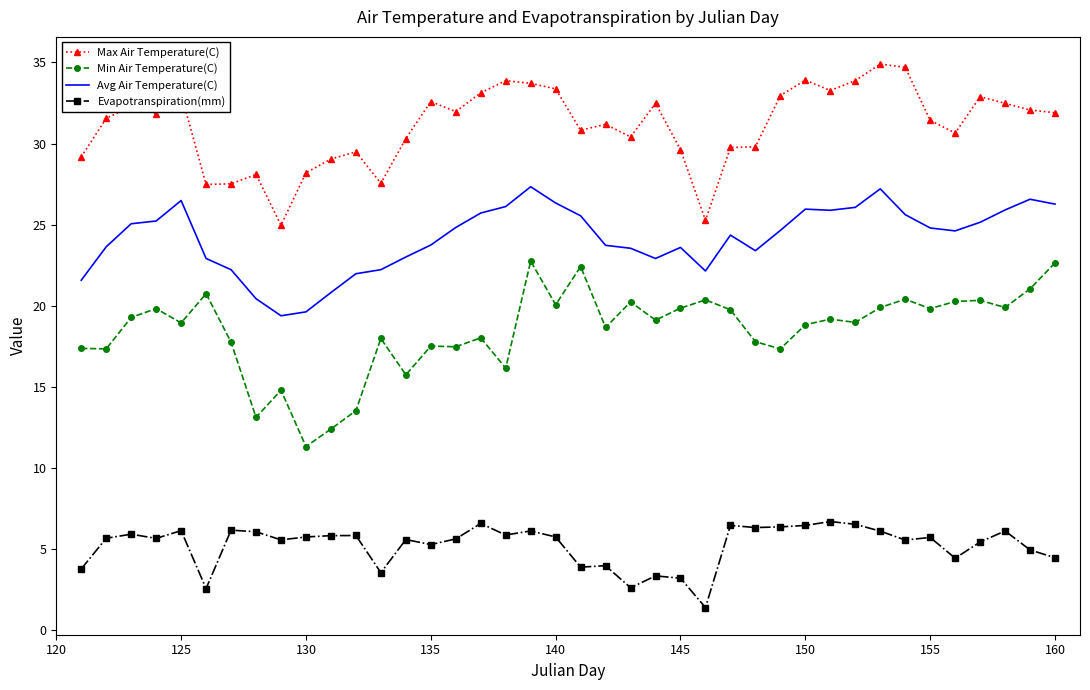

Count the number of data series in this chart.

4